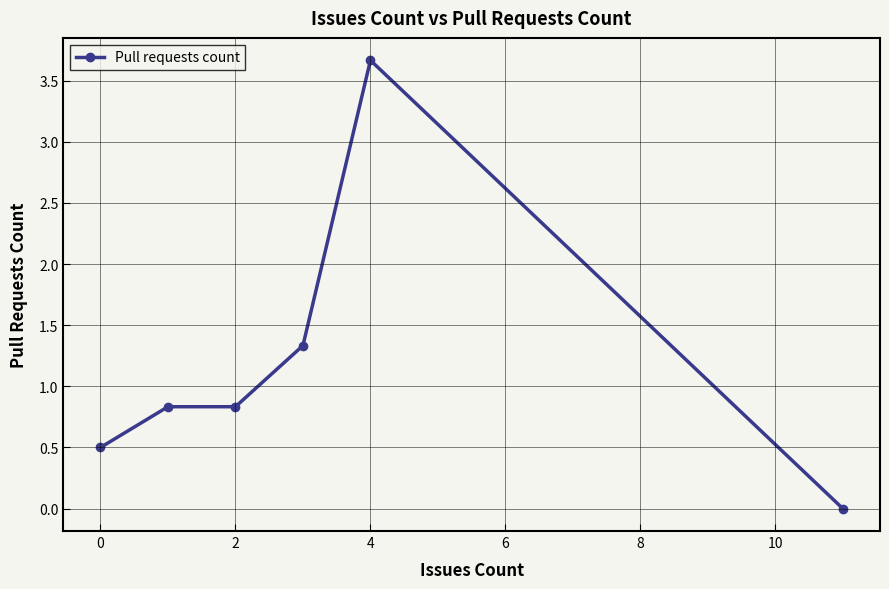

What is the greatest value displayed?

3.7